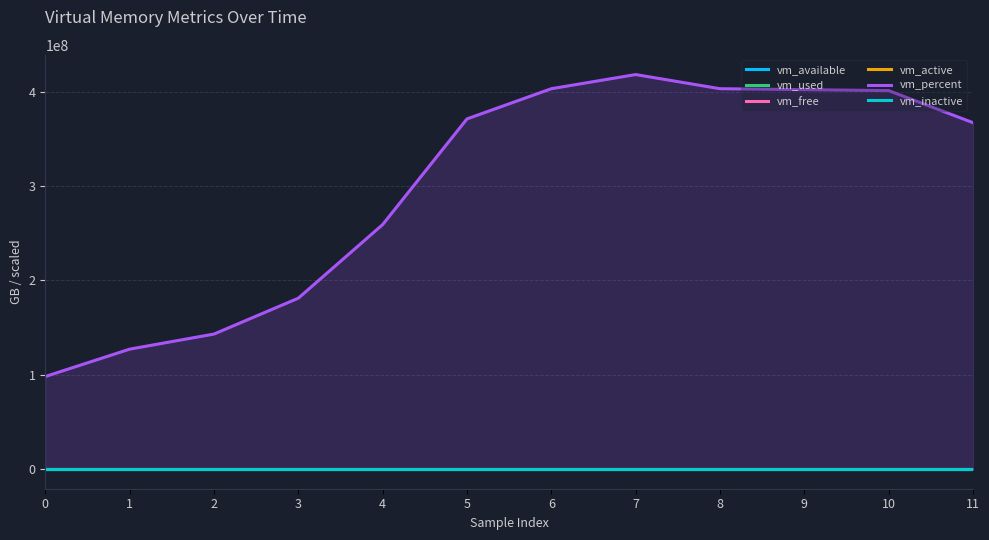

Rank the series by their maximum value, from lowest to highest.

vm_inactive, vm_used, vm_active, vm_free, vm_available, vm_percent